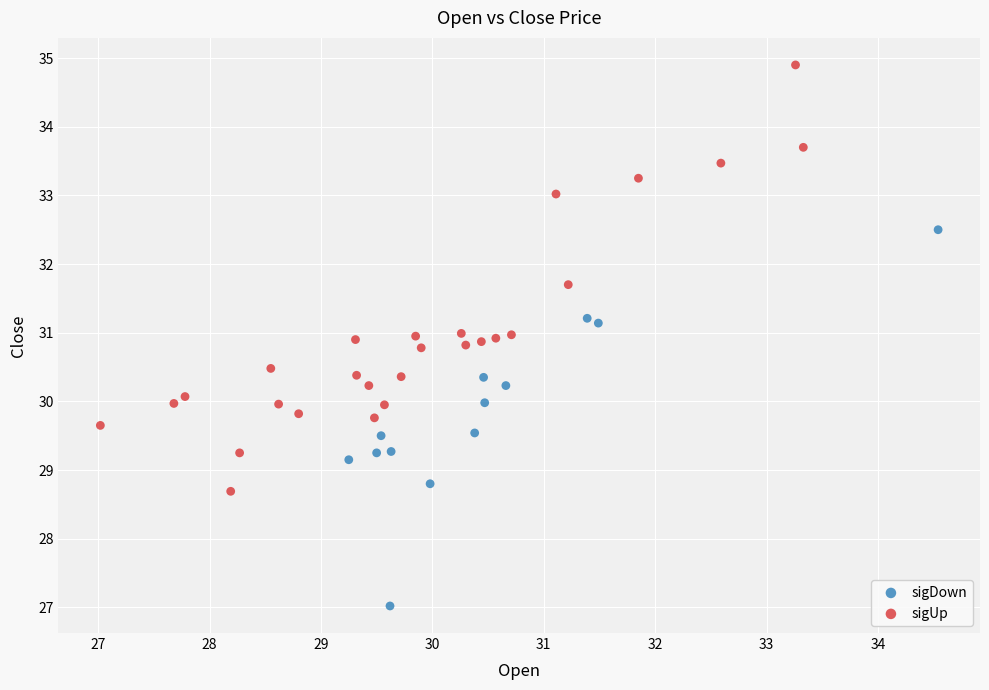

Which series contains the highest Y value?

sigUp